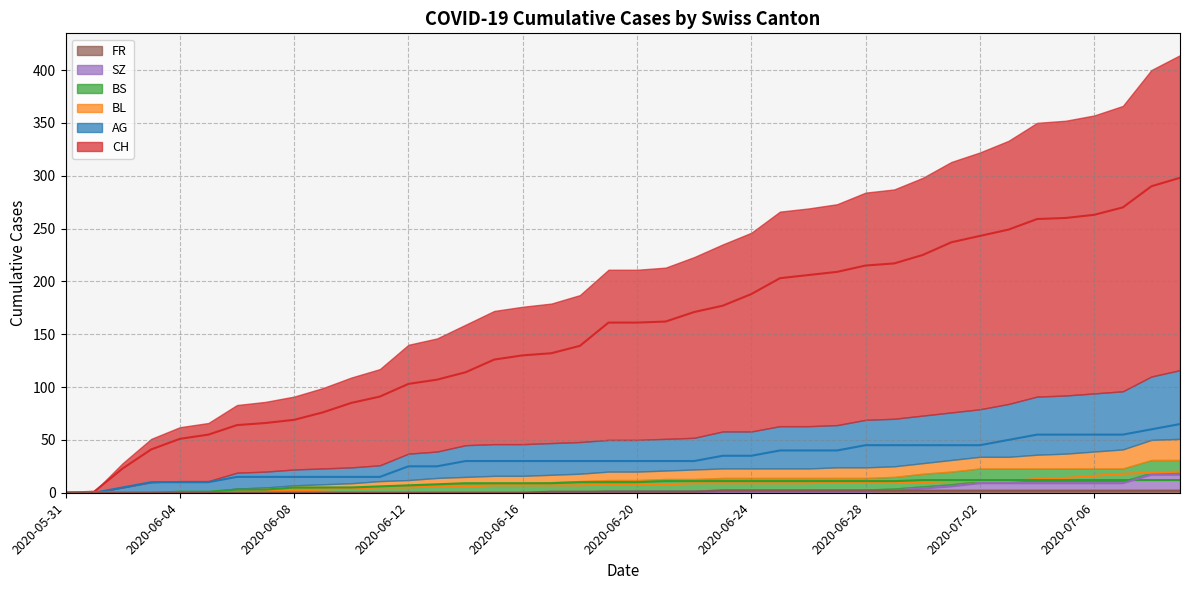

What position from the left is 2020-06-17?

18